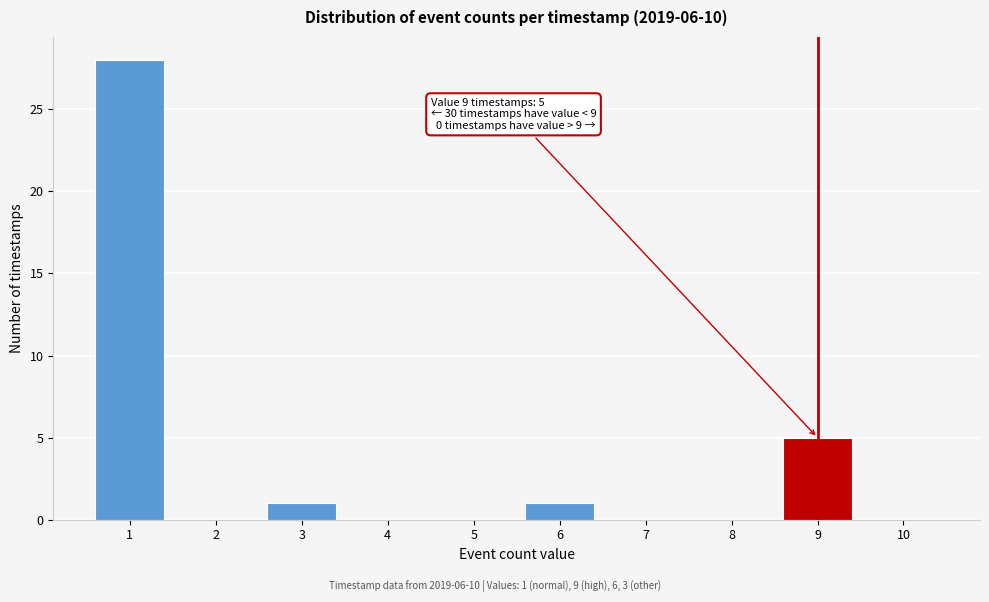

Reading left to right, list all the values displayed in this chart.

1=28	2=0	3=1	4=0	5=0	6=1	7=0	8=0	9=5	10=0